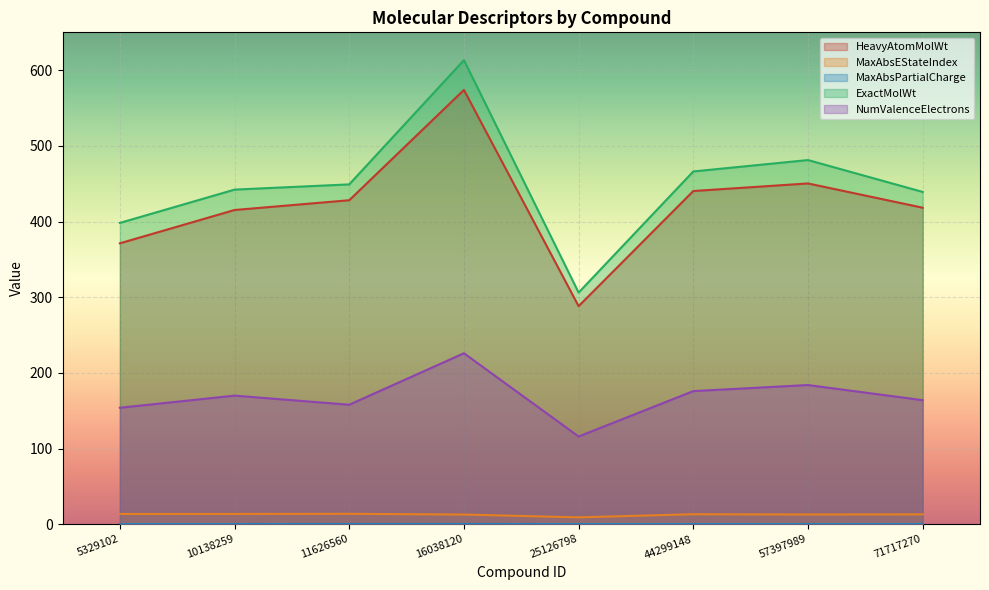

How many lines are shown in the chart?

5